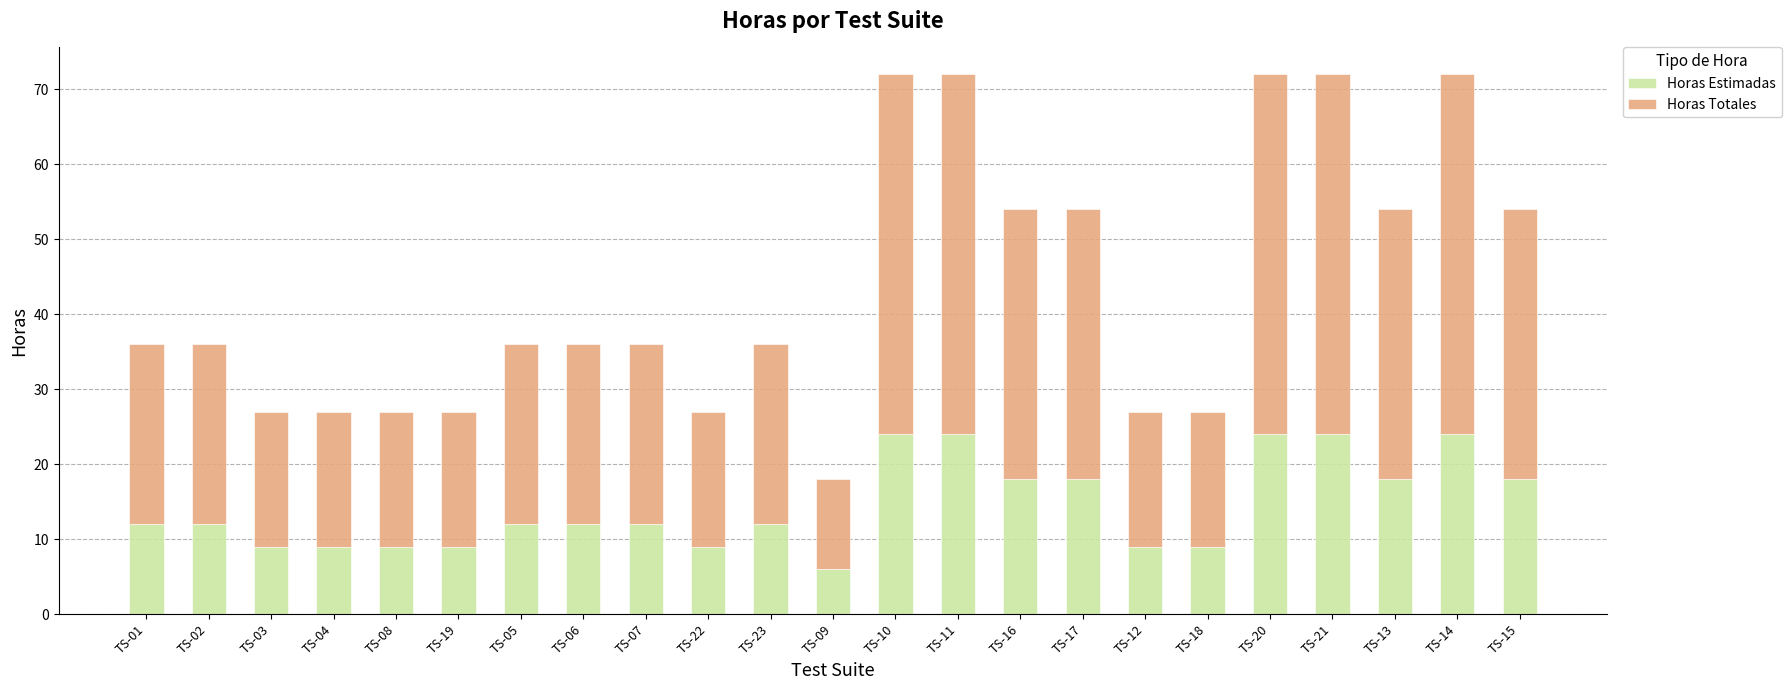

Is it true that Horas Estimadas equals 24 at TS-10?

True